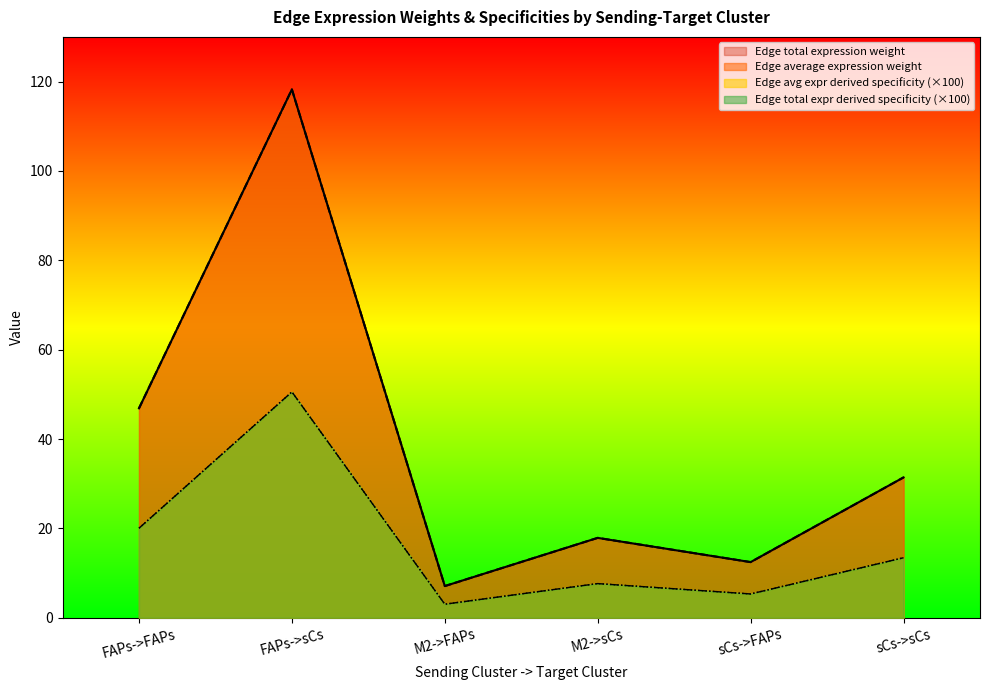

List the series in order of their peak value, highest first.

Edge average expression weight, Edge total expression weight, Edge avg expr derived specificity, Edge total expr derived specificity